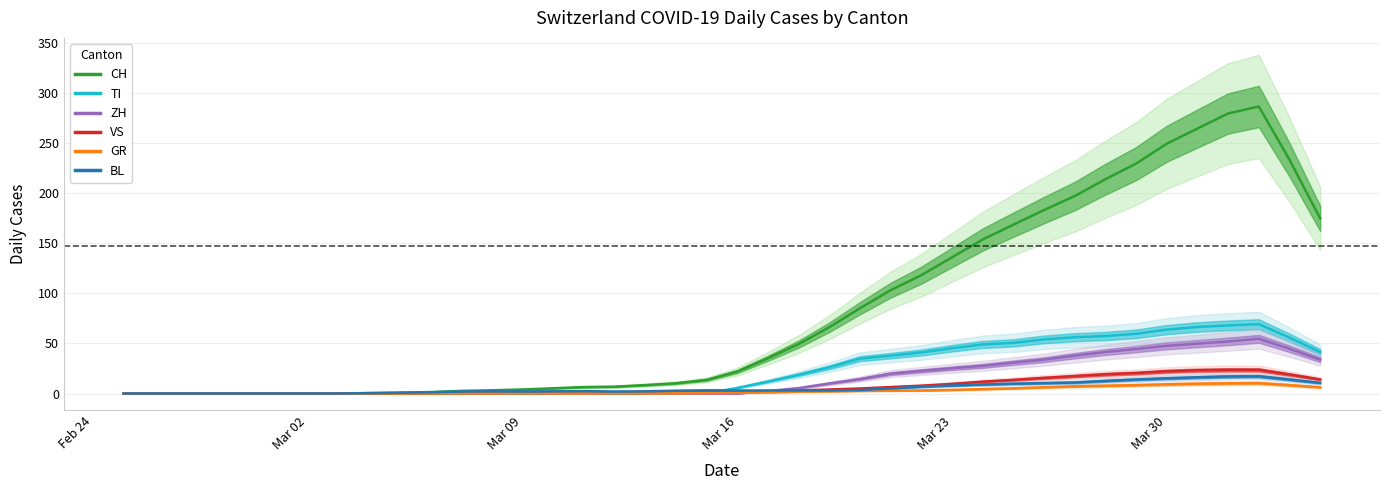

Reading left to right, what are all the values shown in this chart?

CH: 0.0	0.0	0.0	0.0	0.0	0.0	0.0	0.0	0.4	0.8	1.4	2.6	3.2	4.0	5.2	6.4	6.8	8.4	10.2	13.6	22.0	35.2	49.4	66.2	85.2	103.2	118.2	136.0	153.8	168.6	183.2	197.2	214.0	229.6	249.4	264.6	279.6	286.6	233.4	174.8
TI: 0.0	0.0	0.0	0.0	0.0	0.0	0.0	0.0	0.0	0.0	0.0	0.0	0.0	0.0	0.0	0.0	0.0	0.0	0.0	0.0	5.6	12.0	18.8	26.2	34.8	37.8	41.0	45.2	49.0	50.6	54.0	56.2	57.4	59.6	63.8	66.4	68.0	69.2	55.8	41.4
ZH: 0.0	0.0	0.0	0.0	0.0	0.0	0.0	0.0	0.0	0.0	0.0	0.0	0.0	0.0	0.0	0.0	0.0	0.0	0.0	0.0	0.0	2.4	5.4	10.0	14.4	19.8	22.6	25.2	27.6	30.8	33.8	37.8	41.4	44.4	47.6	49.8	52.0	54.6	44.6	33.8
VS: 0.0	0.0	0.0	0.0	0.0	0.0	0.0	0.0	0.0	0.0	0.2	0.4	0.6	0.8	1.0	1.0	1.0	1.0	1.0	1.2	1.4	2.2	3.0	4.0	5.0	6.4	7.8	9.6	11.8	13.6	15.6	17.4	19.2	20.4	22.2	23.2	23.6	23.6	19.0	14.0
GR: 0.0	0.0	0.0	0.0	0.0	0.0	0.0	0.0	0.0	0.0	0.0	0.0	0.0	0.0	0.0	0.0	0.0	0.0	0.2	0.4	0.8	1.2	1.8	2.2	2.6	2.8	3.0	3.6	4.4	5.2	6.2	7.2	7.8	8.4	9.2	9.8	10.2	10.4	8.4	6.2
BL: 0.0	0.0	0.0	0.0	0.0	0.0	0.0	0.0	0.4	0.8	1.2	2.0	2.2	2.0	2.2	2.4	2.0	2.2	2.8	3.2	3.0	3.0	3.0	3.0	3.4	5.0	6.8	8.0	9.0	9.8	10.4	11.0	12.6	14.0	15.2	16.2	17.0	17.2	14.0	10.6